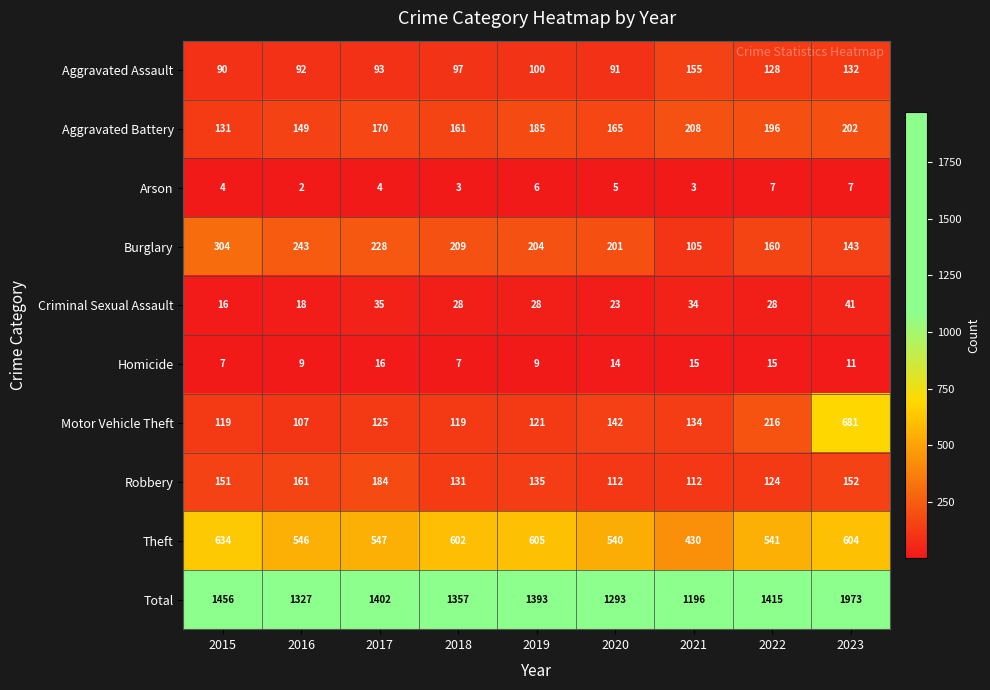

What is the difference between the second highest and minimum values in the Criminal Sexual Assault series?

19